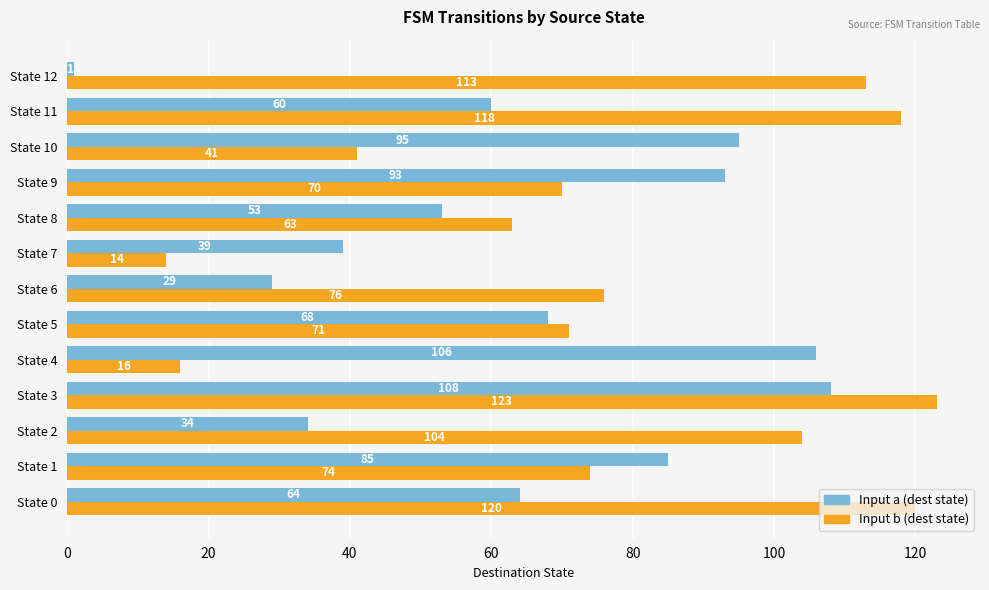

What is the difference between the second highest and second lowest values in the Input a (dest state) series?

77